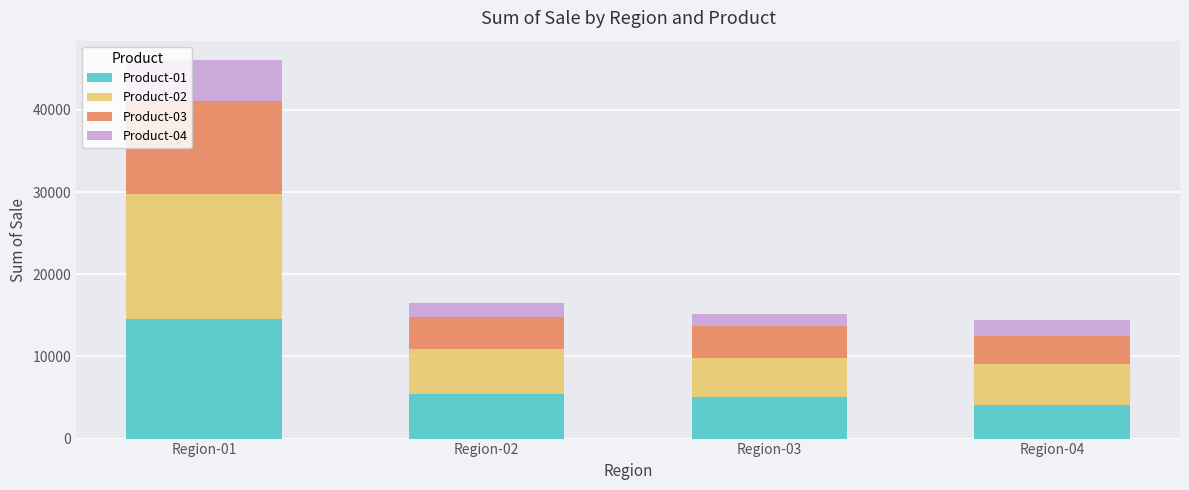

What is the highest value of the Product-01 series?

14492